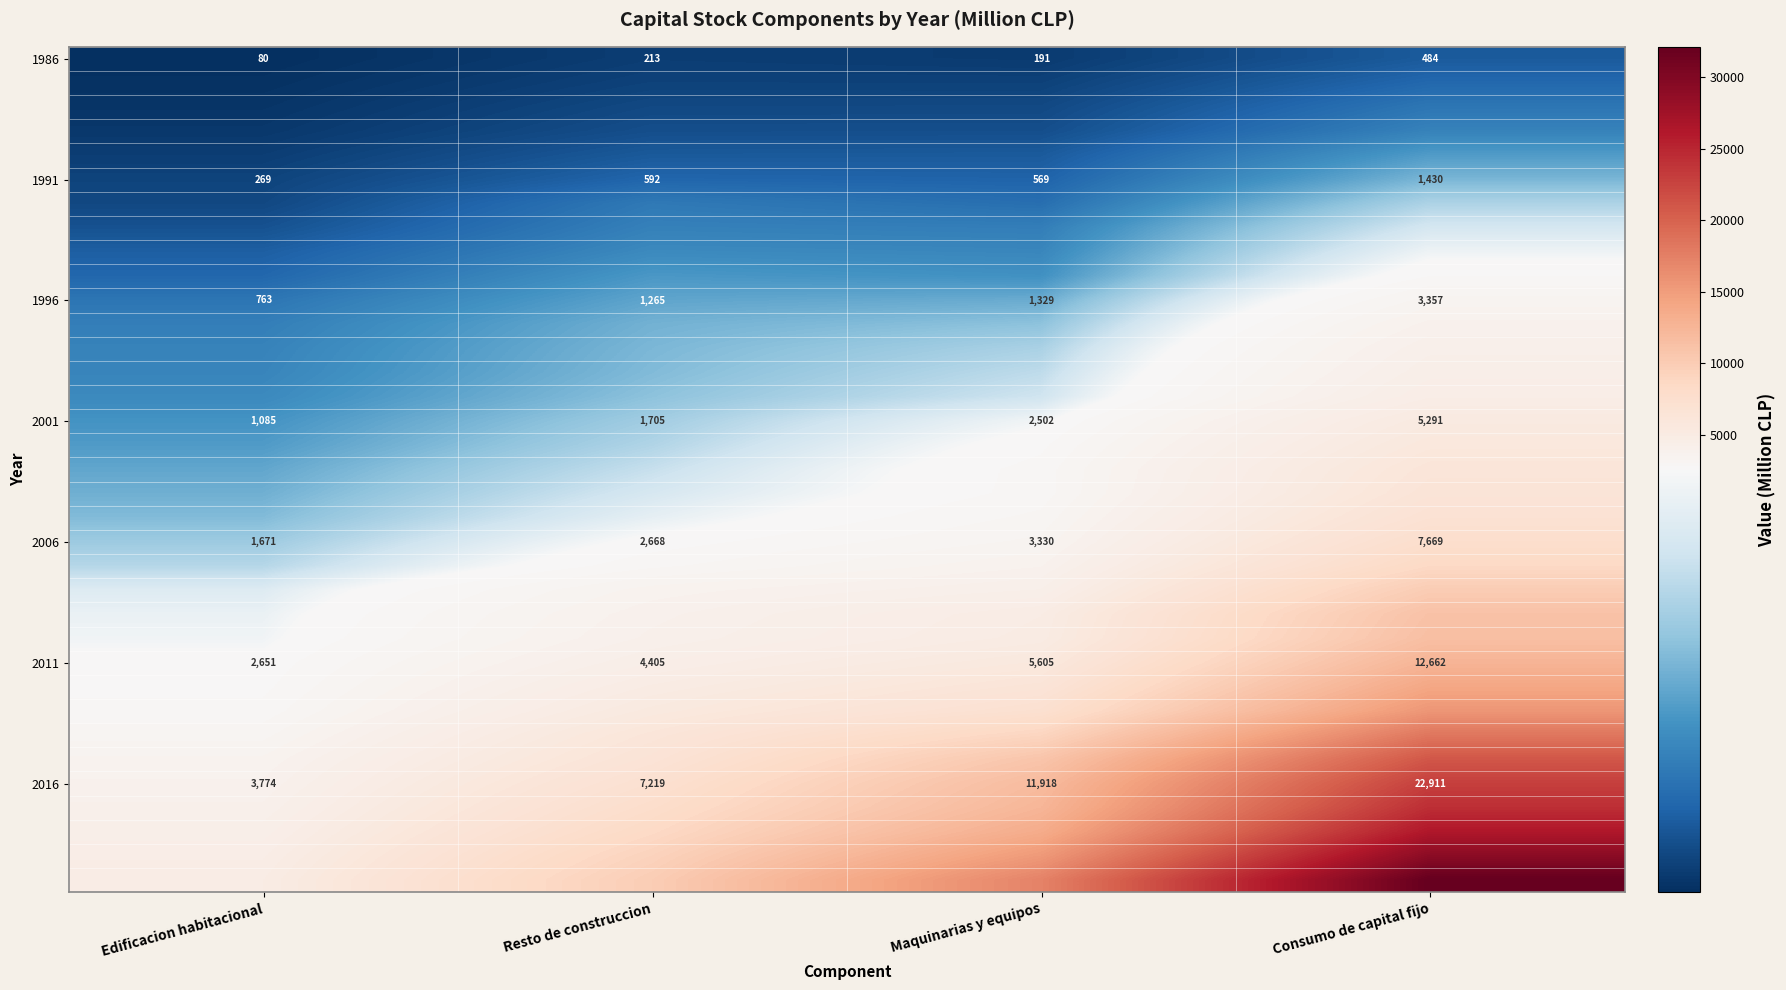

The value of 2006 at Consumo de capital fijo is 7669. True or false?

True